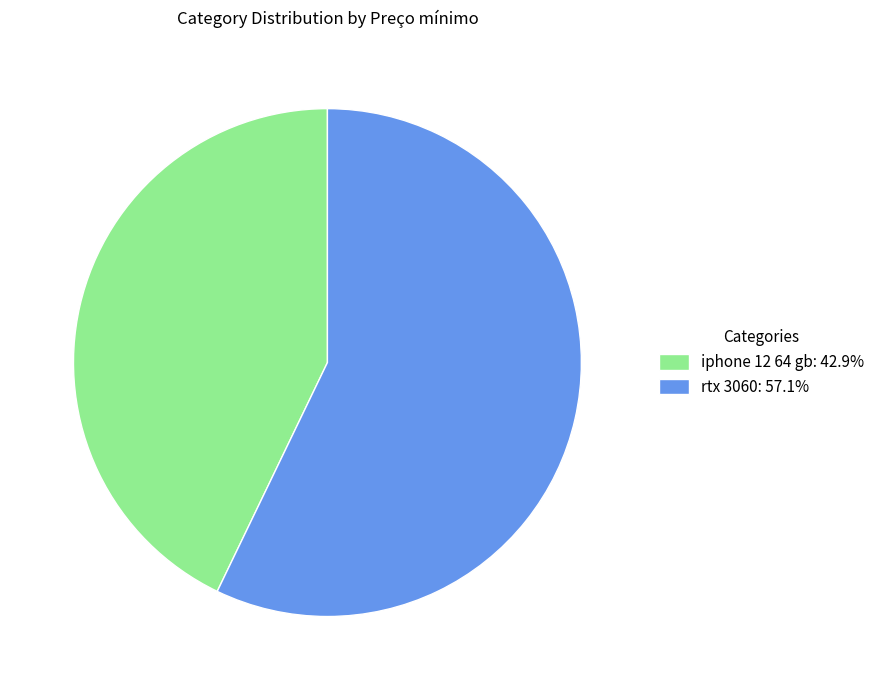

Do rtx 3060: 57.1% and iphone 12 64 gb: 42.9% together represent more than half of the pie?

Yes